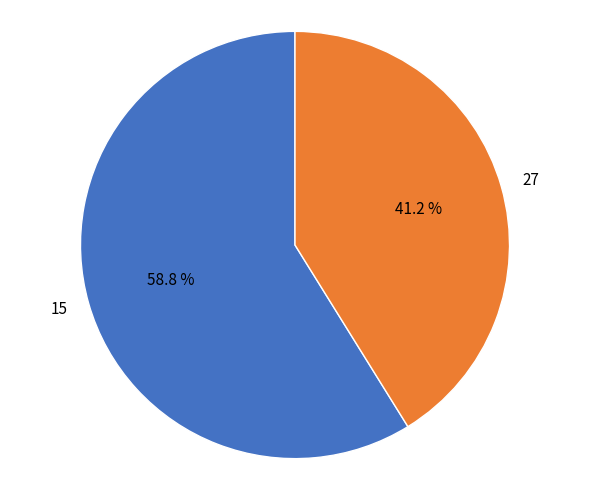

How many slices are in this pie chart?

2